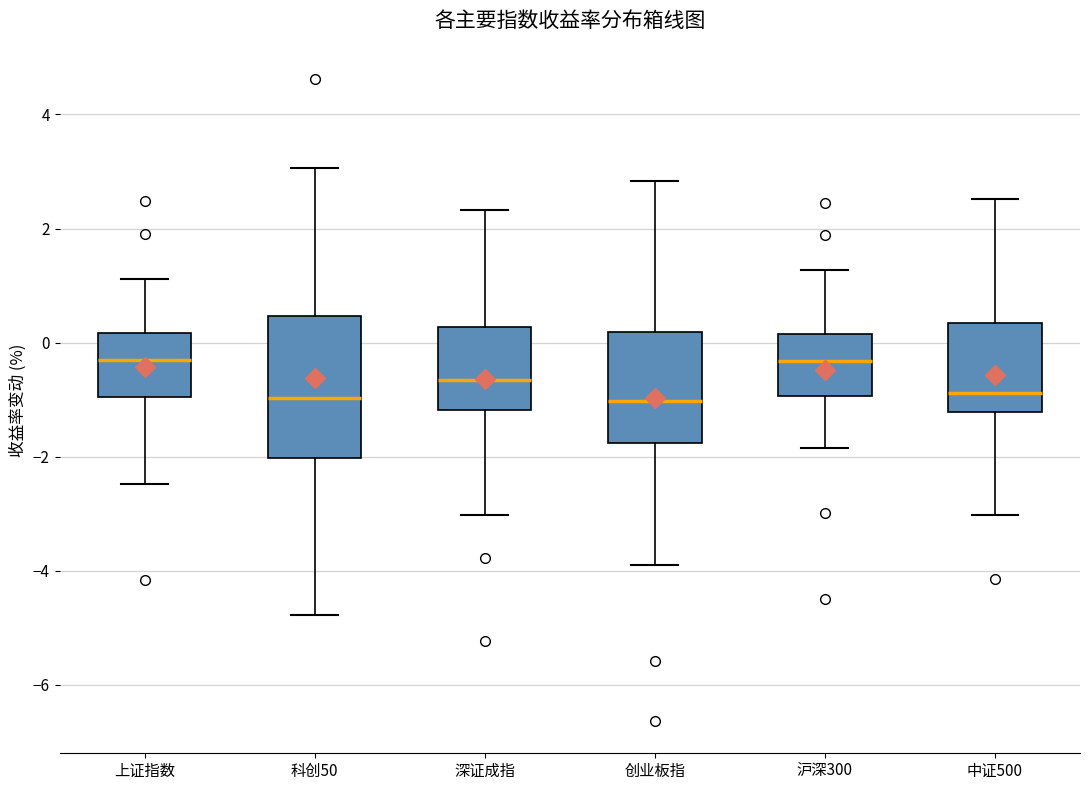

Reading left to right, read every box against the y-axis: the position of its median line, the range the box covers, and the ends of its whiskers. The values are not printed on the chart, so give them approximately, as read against the axis.

上证指数: median -0.2, box -1.0 to 0.2, whiskers -2.4 to 1.2
科创50: median -1.0, box -2.0 to 0.4, whiskers -4.8 to 3.0
深证成指: median -0.6, box -1.2 to 0.2, whiskers -3.0 to 2.4
创业板指: median -1.0, box -1.8 to 0.2, whiskers -3.8 to 2.8
沪深300: median -0.4, box -1.0 to 0.2, whiskers -1.8 to 1.2
中证500: median -0.8, box -1.2 to 0.4, whiskers -3.0 to 2.6